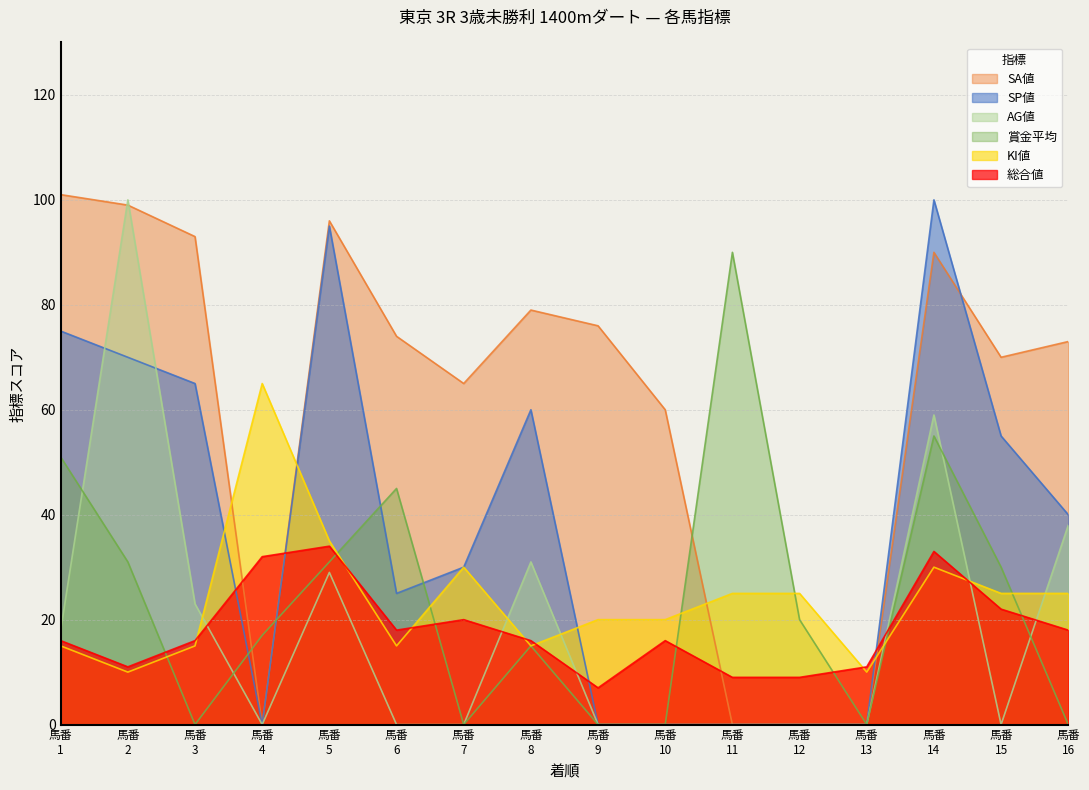

Which series has the largest range (max minus min)?

SA値